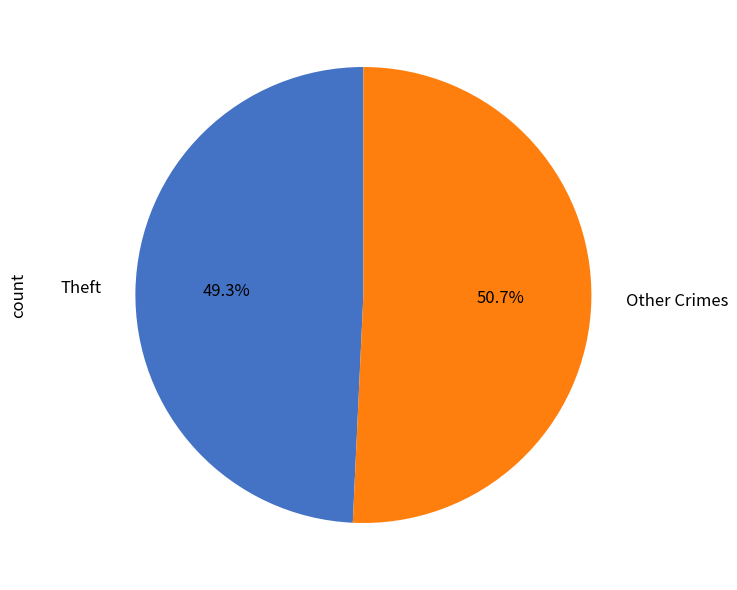

Combined, what portion of the pie is Theft and Other Crimes?

100.0%